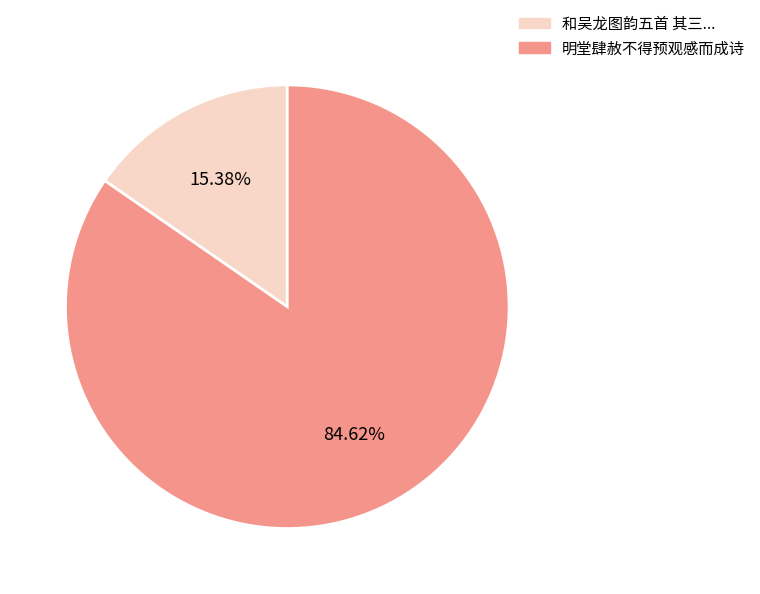

Count the number of slices in the pie.

2